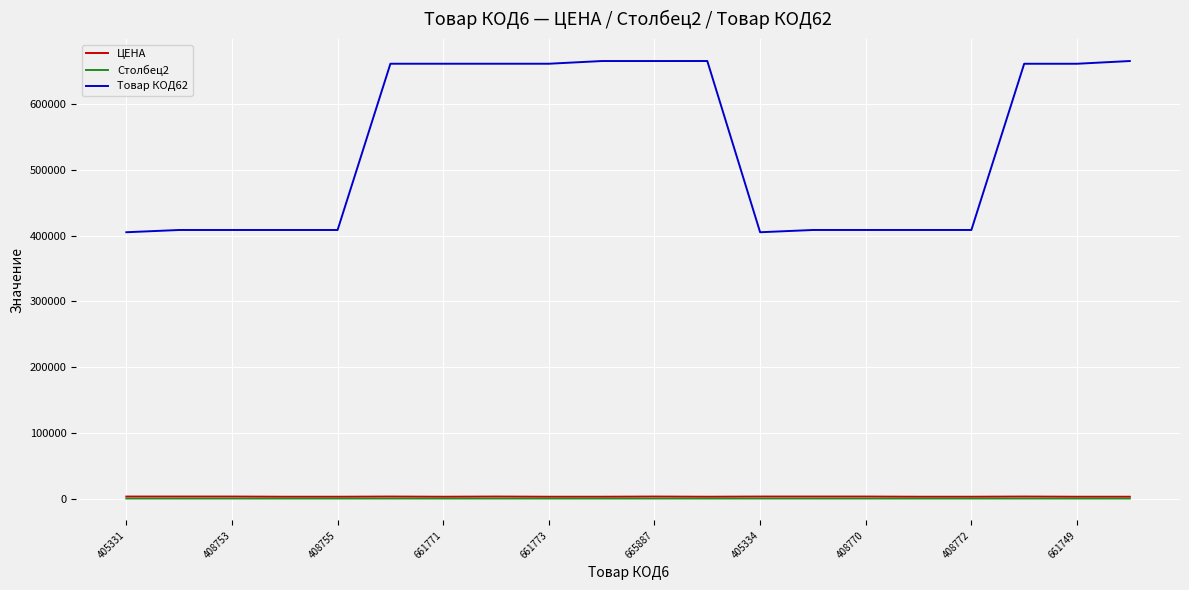

Which series has the largest total across all categories?

Товар КОД62